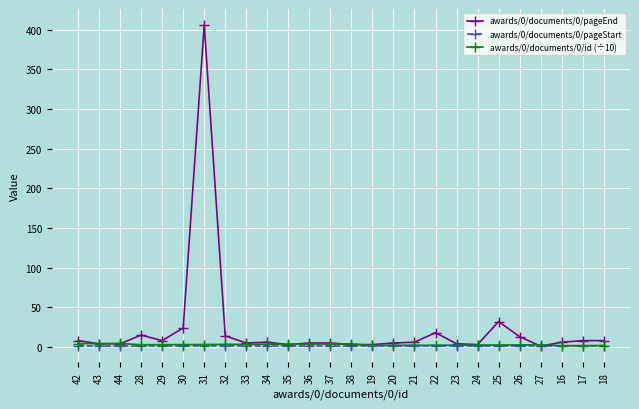

What is the maximum value shown in the chart?

406.0